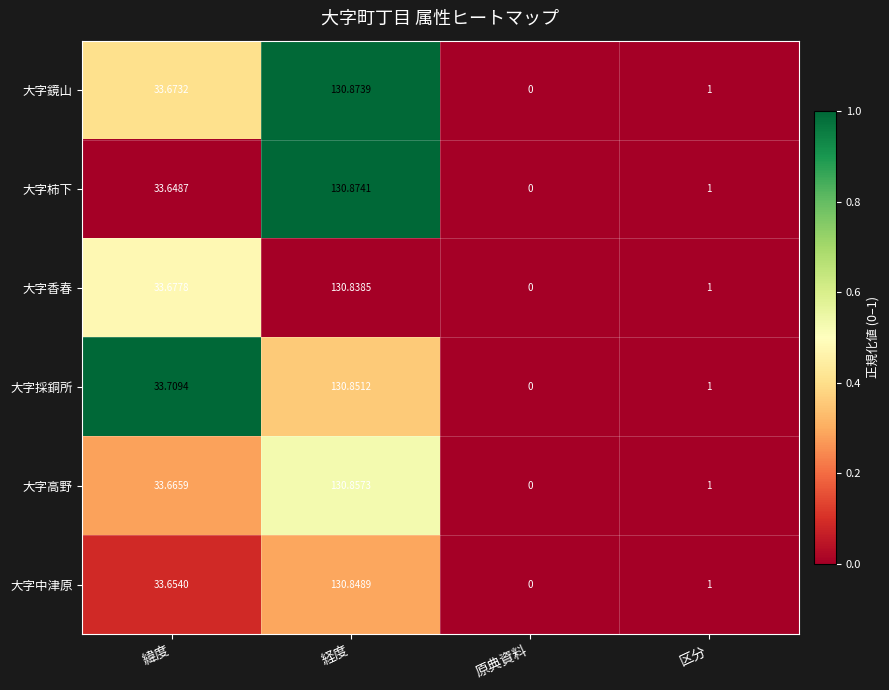

Count the number of data series in this chart.

6